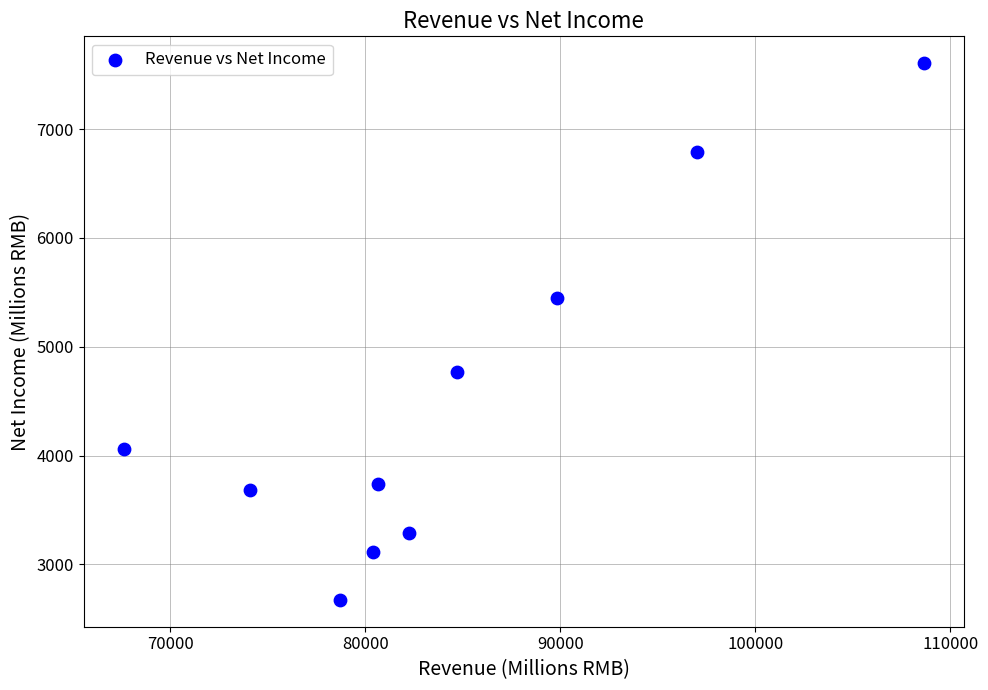

What Y value in the scatter plot is closest to 5139?

5451.8